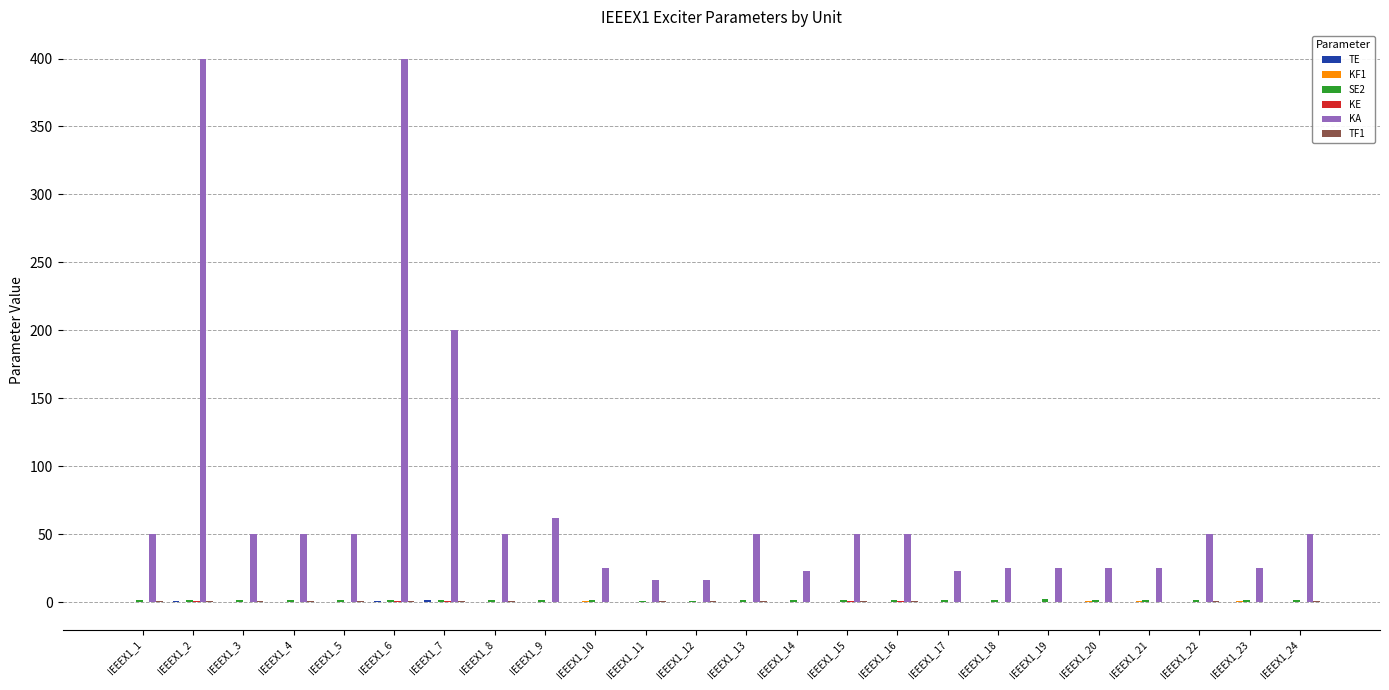

The KA series shows 16.5 at IEEEX1_12. True or false?

True